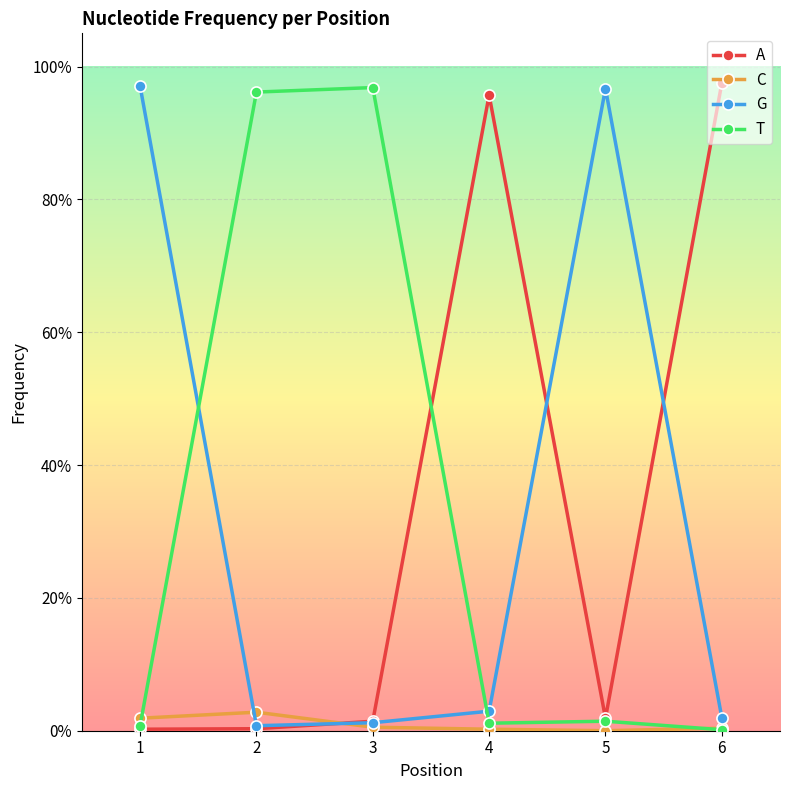

List the series in order of their peak value, highest first.

A, G, T, C